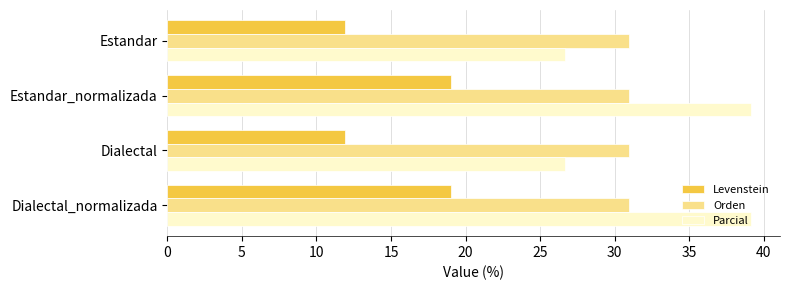

True or false: Parcial has a value of 25.2 at Estandar_normalizada.

False